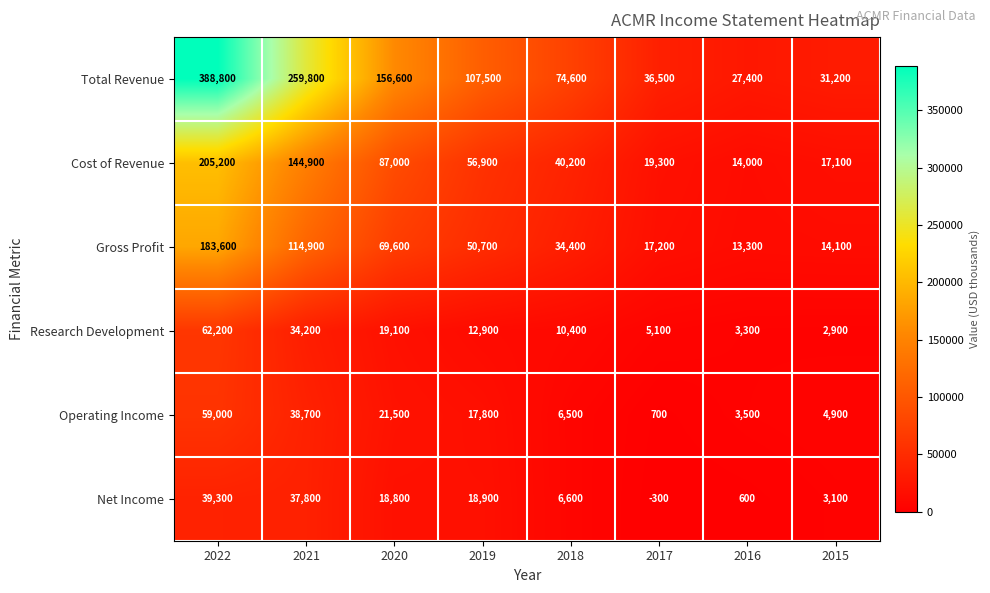

Which category has the lowest value across all series?

2017